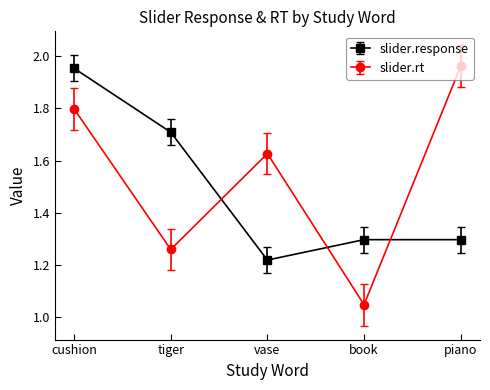

What are all the series names shown in the legend?

slider.response, slider.rt